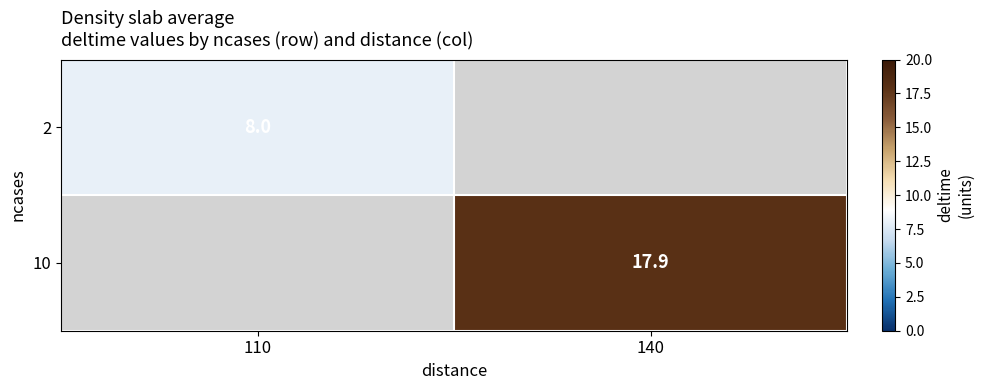

How many data points does each series have?

2